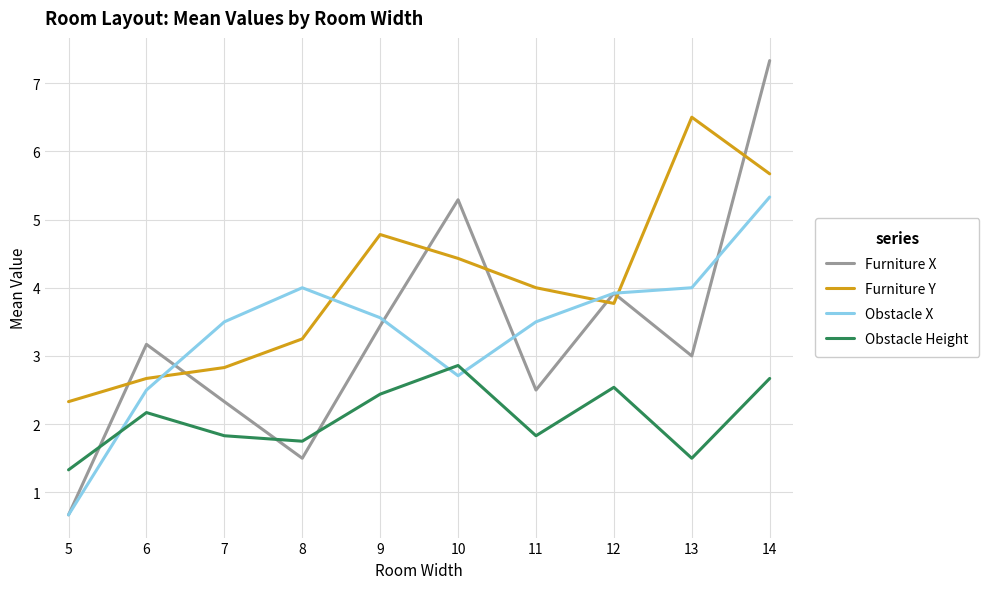

What is the smallest value displayed?

0.7